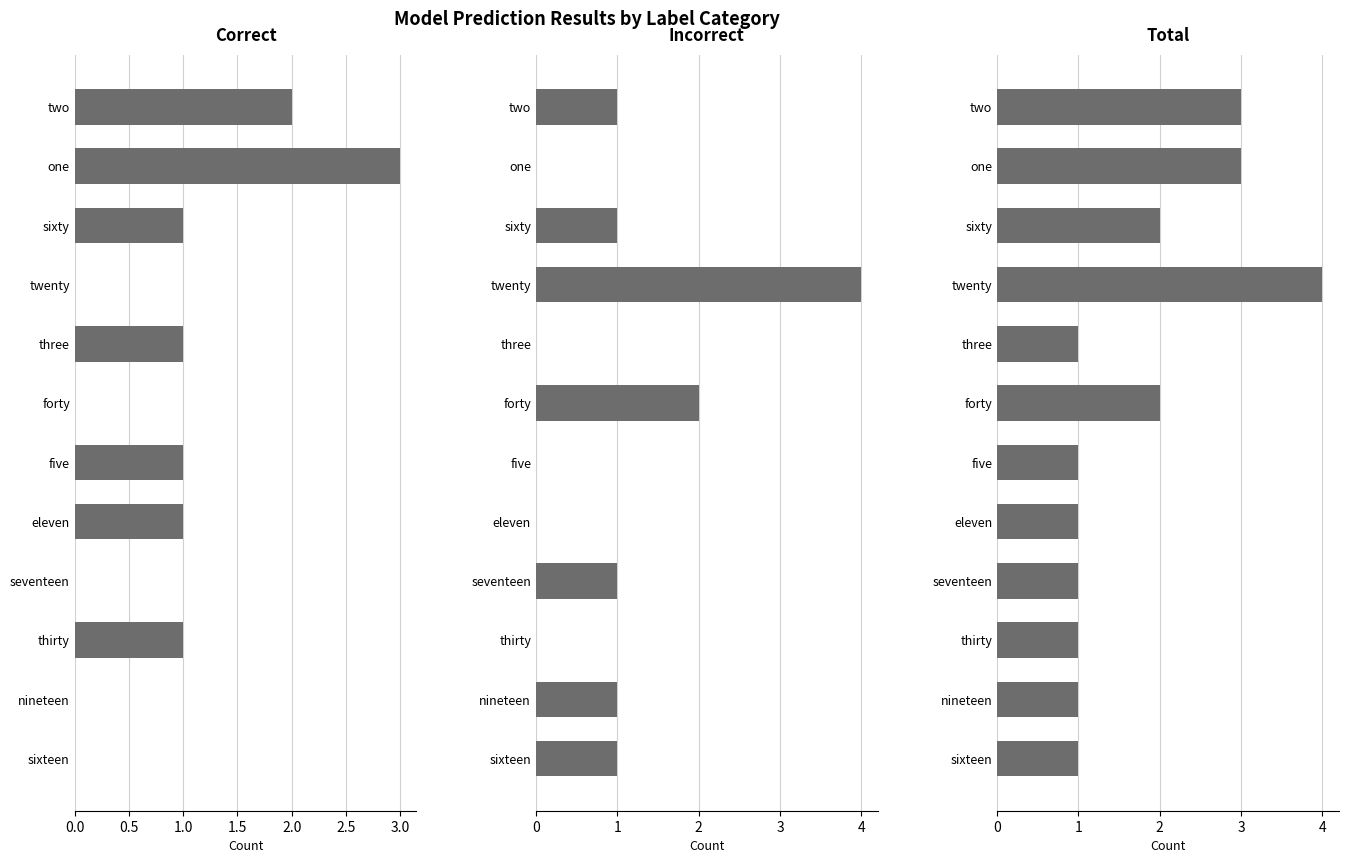

At how many categories does at least one series exceed 2?

3